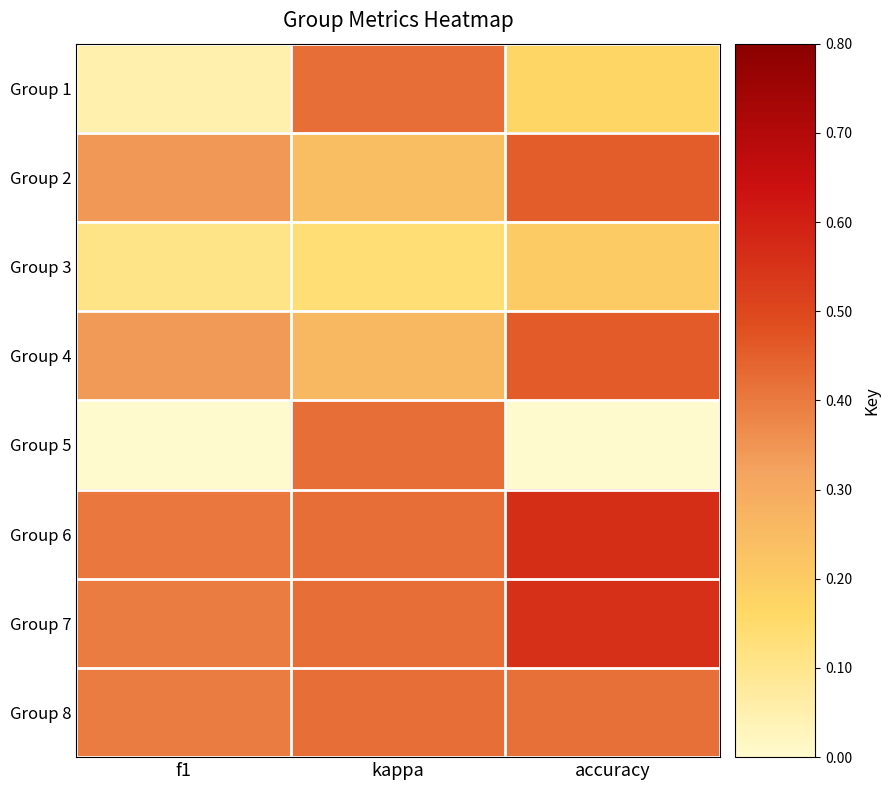

Between f1 and kappa, which is larger?

kappa